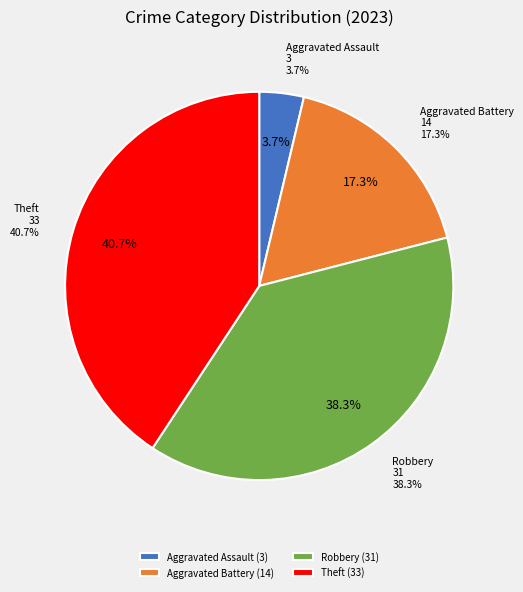

Count the number of slices in the pie.

7